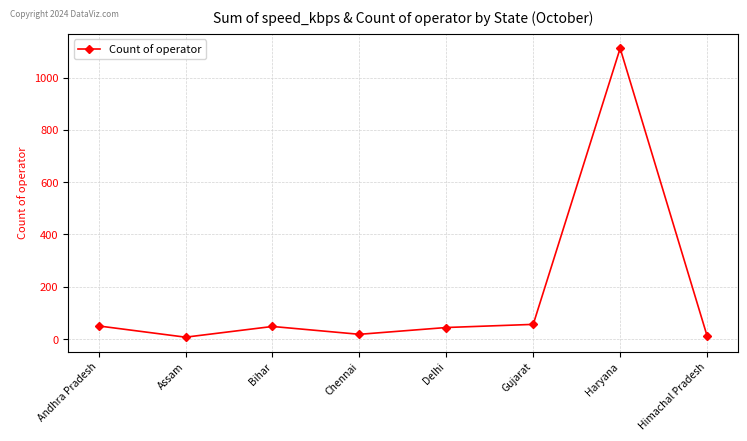

What is the label of the 8th point from the left?

Himachal Pradesh